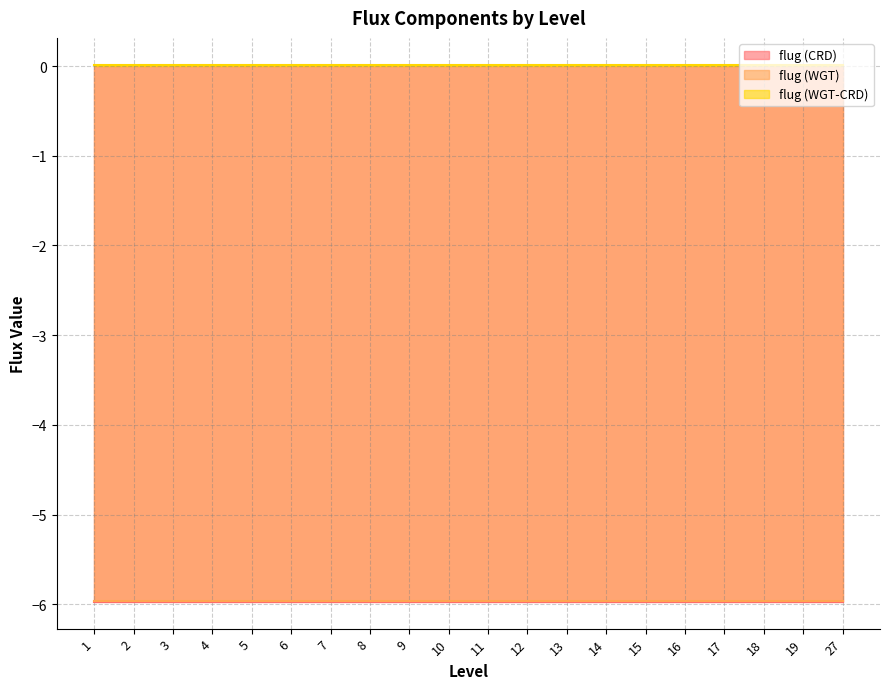

True or false: flug (WGT) has more than 0 points higher than both neighbors.

False